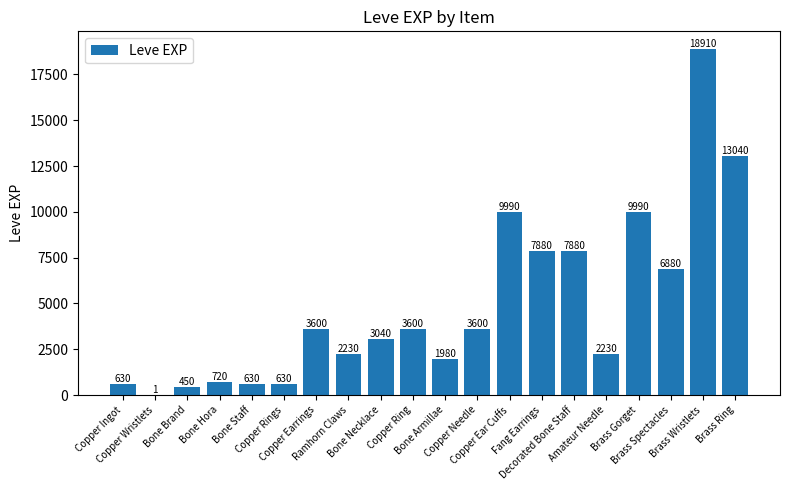

What is the maximum value shown in the chart?

18910